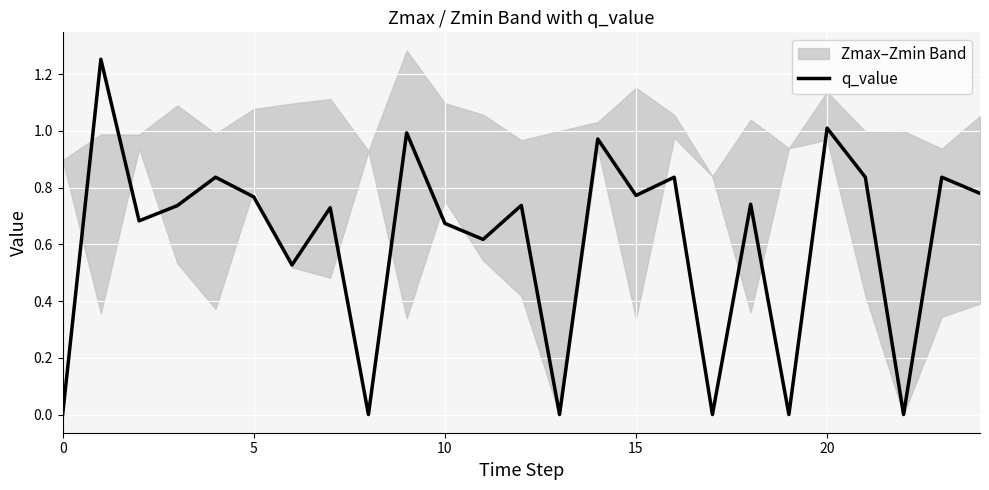

Is it true that q_value equals 1.2 at 15?

False